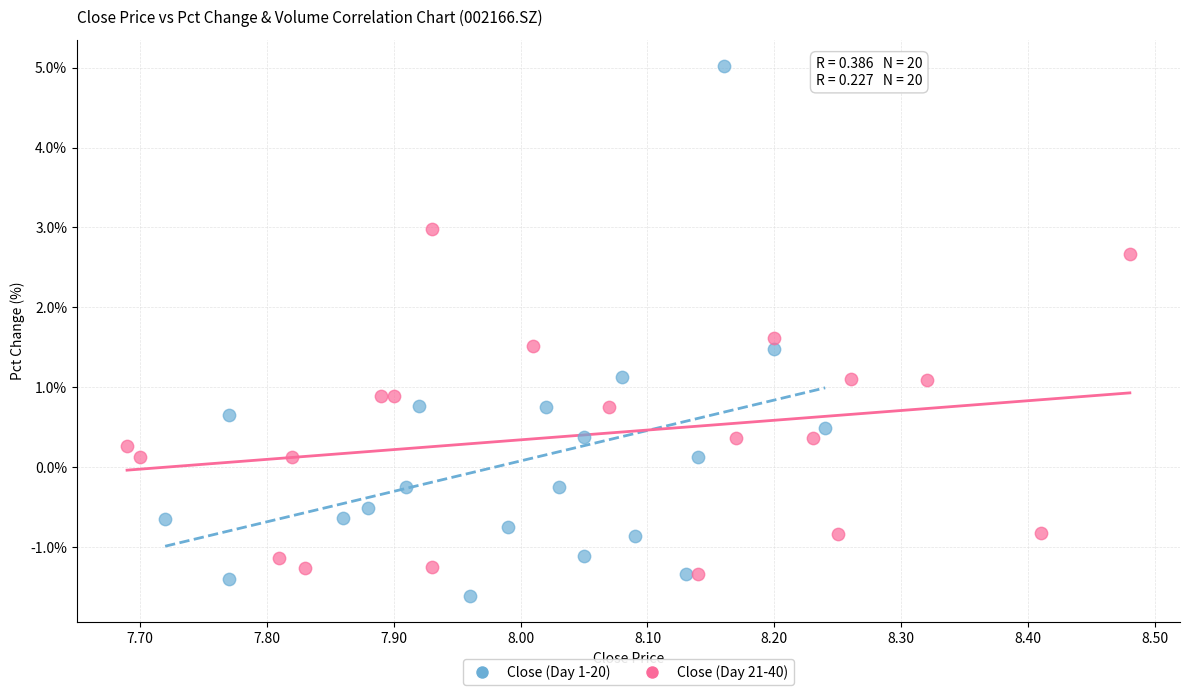

Which series has the largest Y range (max minus min)?

Close (Day 1-20)